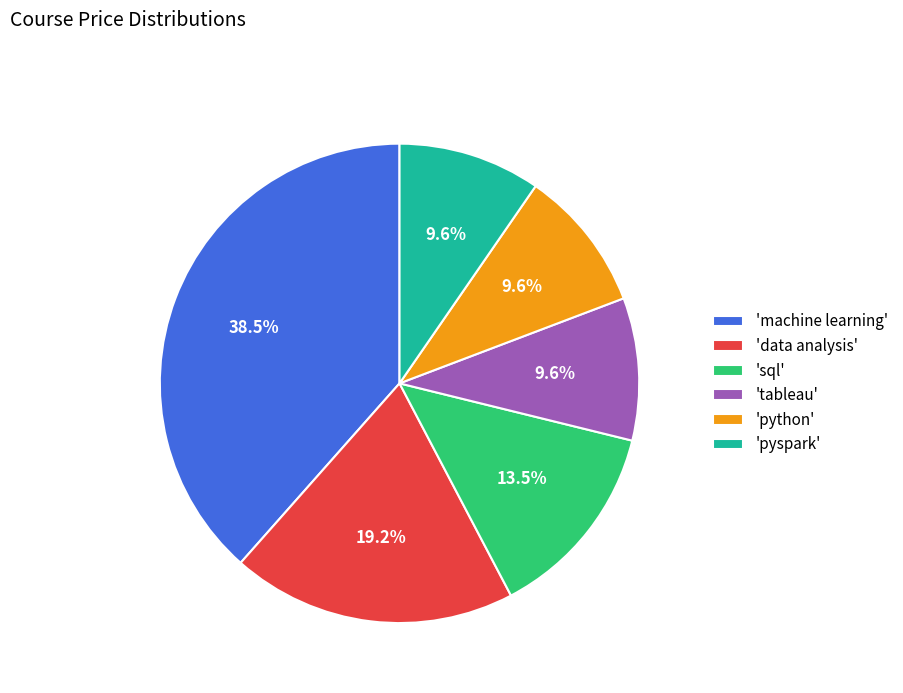

Which has a higher value, 'sql' or 'machine learning'?

'machine learning'